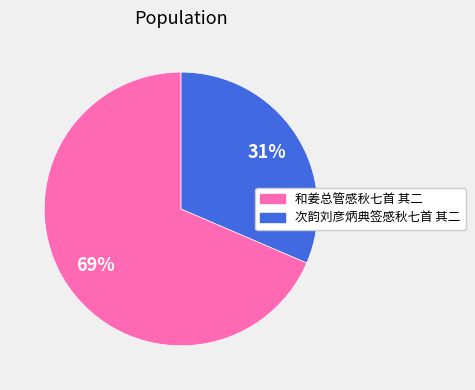

Between 和姜总管感秋七首 其二 and 次韵刘彦炳典签感秋七首 其二, which is larger?

和姜总管感秋七首 其二